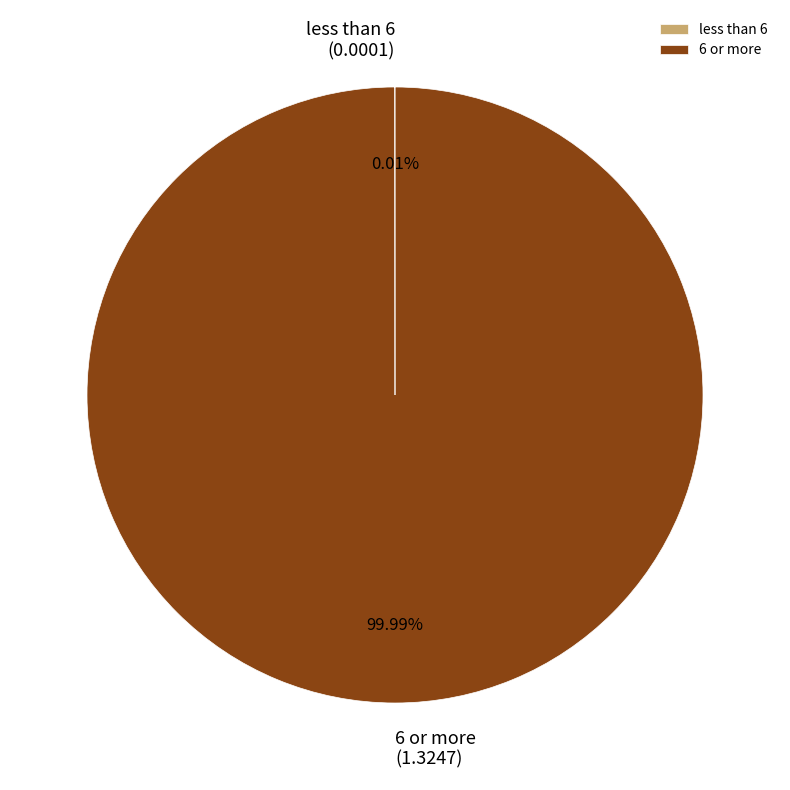

Does 6 or more account for over 50% of the chart?

Yes